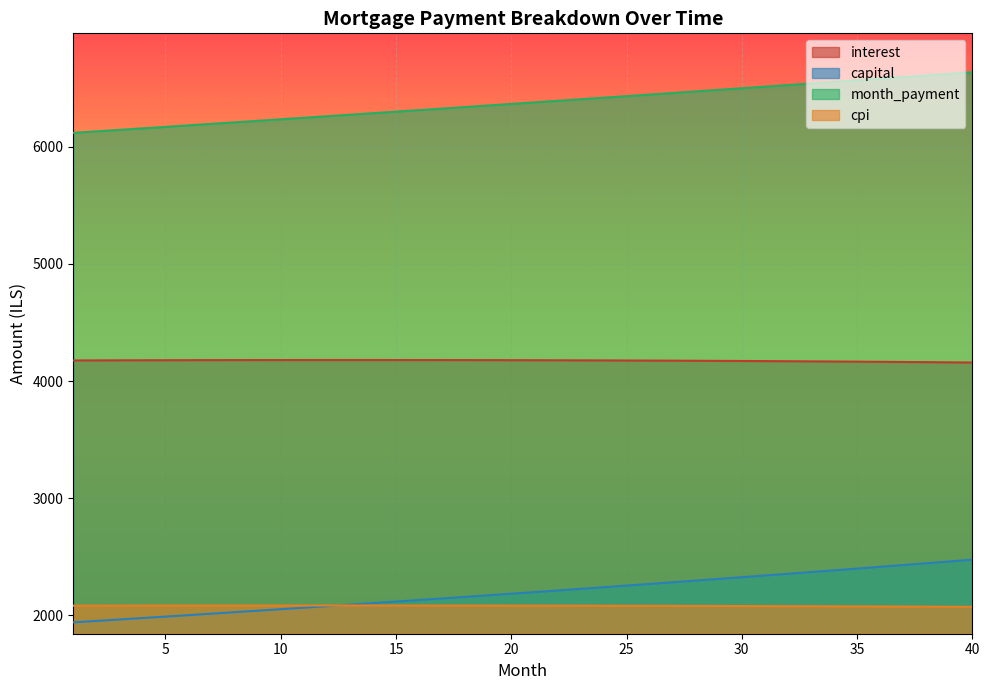

What is the difference between the maximum and minimum values in the interest series?

21.4